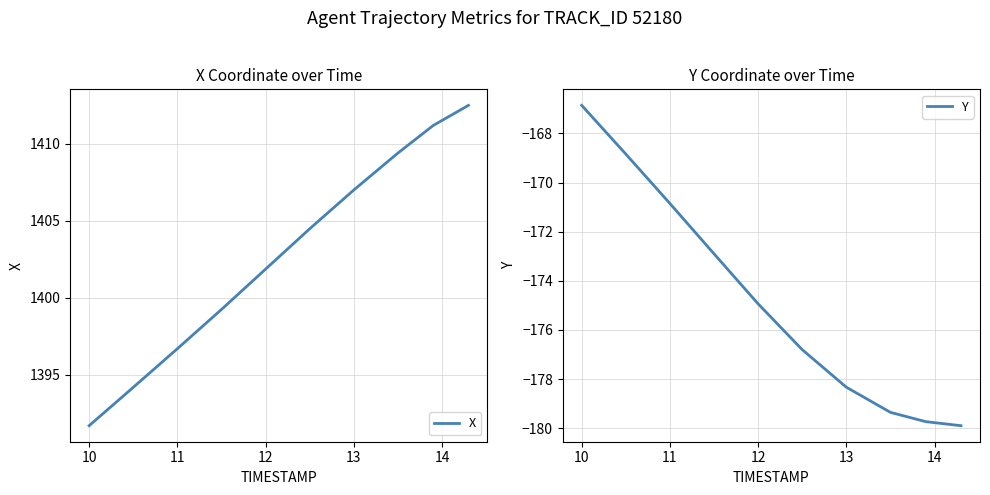

At which label does Y first exceed -174?

10